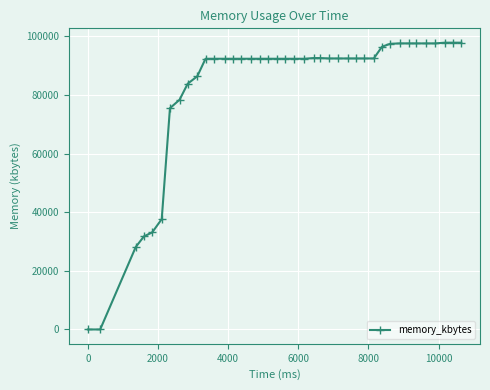

What is the average value?

81933